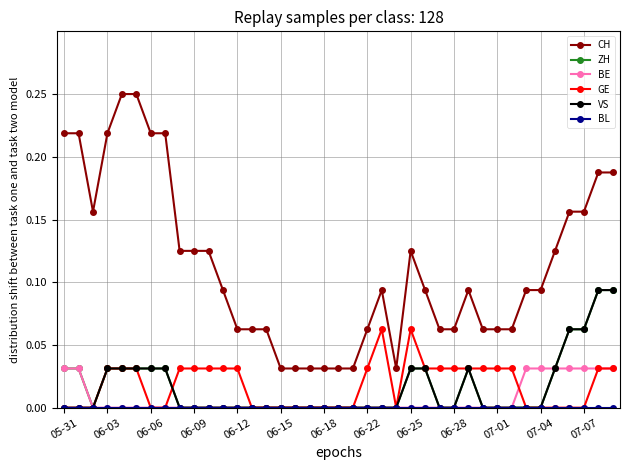

True or false: CH and GE intersect in this chart.

False